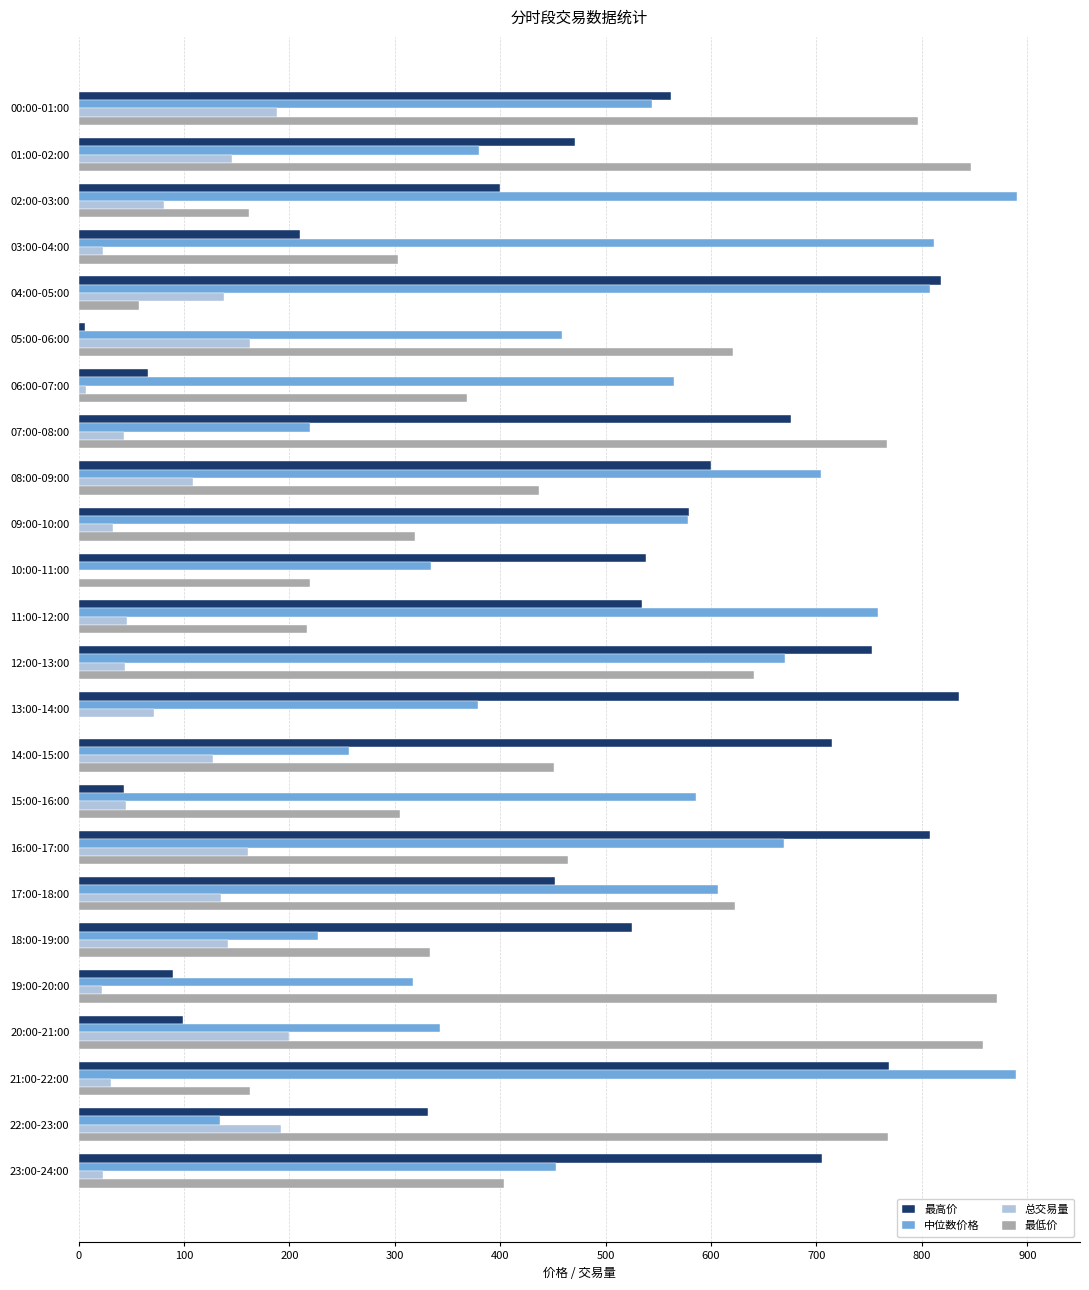

Between 05:00-06:00 and 15:00-16:00, which series saw the biggest shift?

最低价